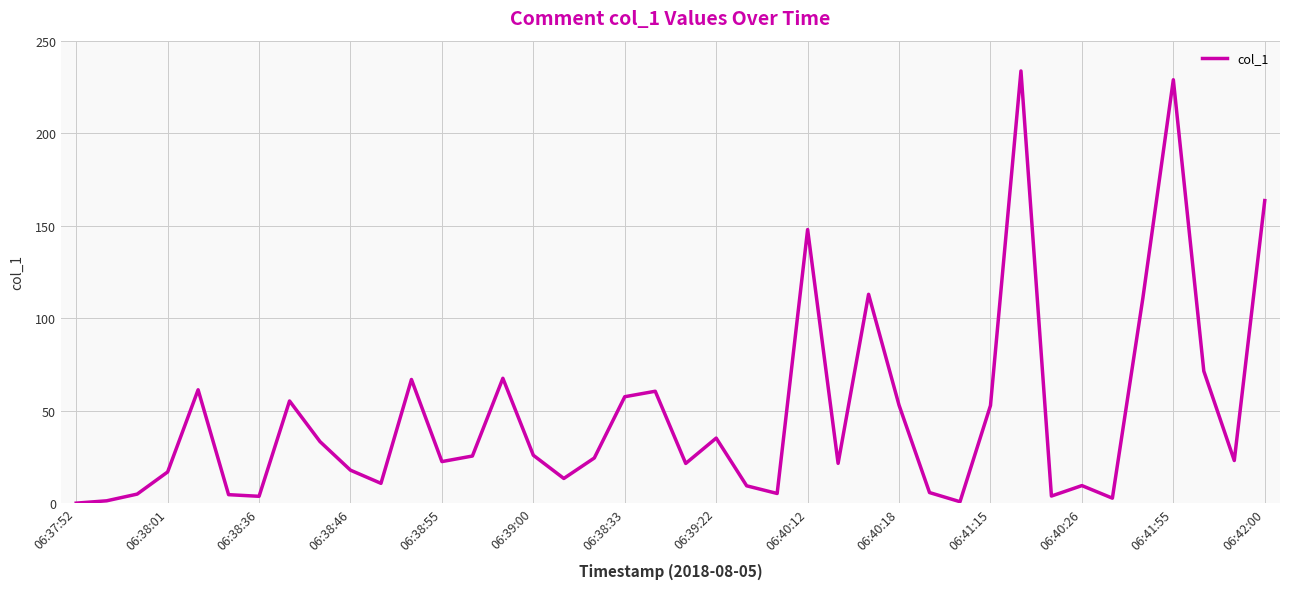

What is the difference between the maximum and minimum values?

233.6